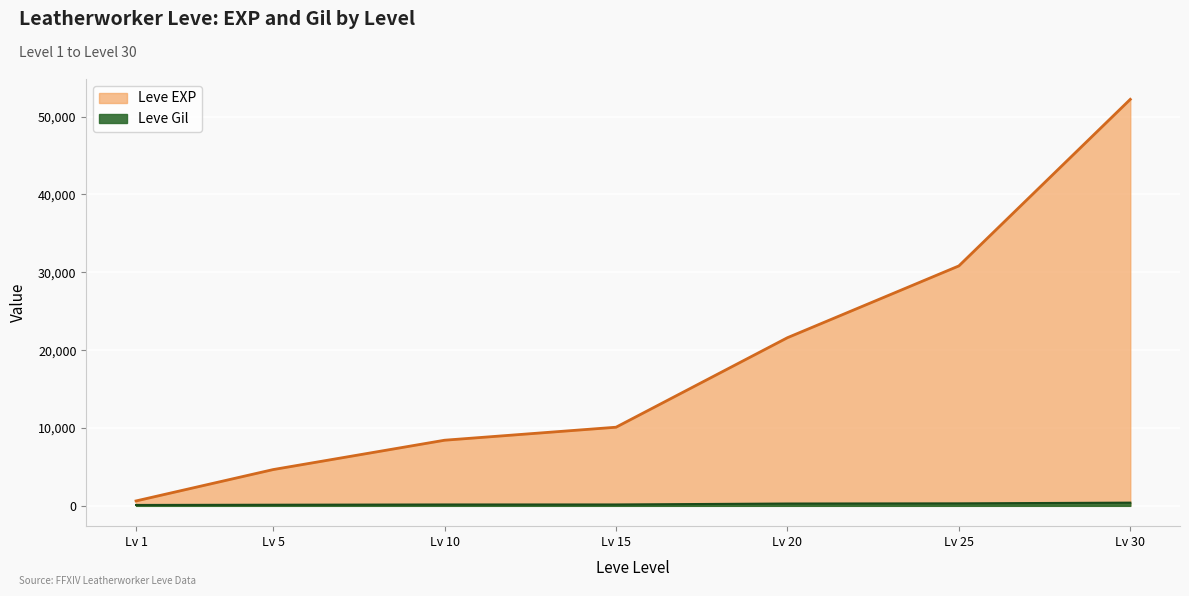

Reading left to right, extract all data points from this chart.

Leve EXP: 630	4660	8430	10100	21600	30820	52220
Leve Gil: 112	140	172	174	295	317	410